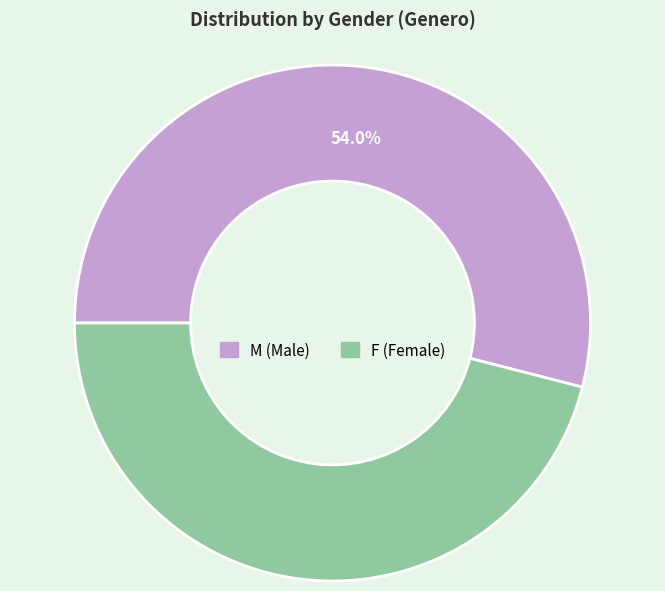

Which slice is the largest?

M